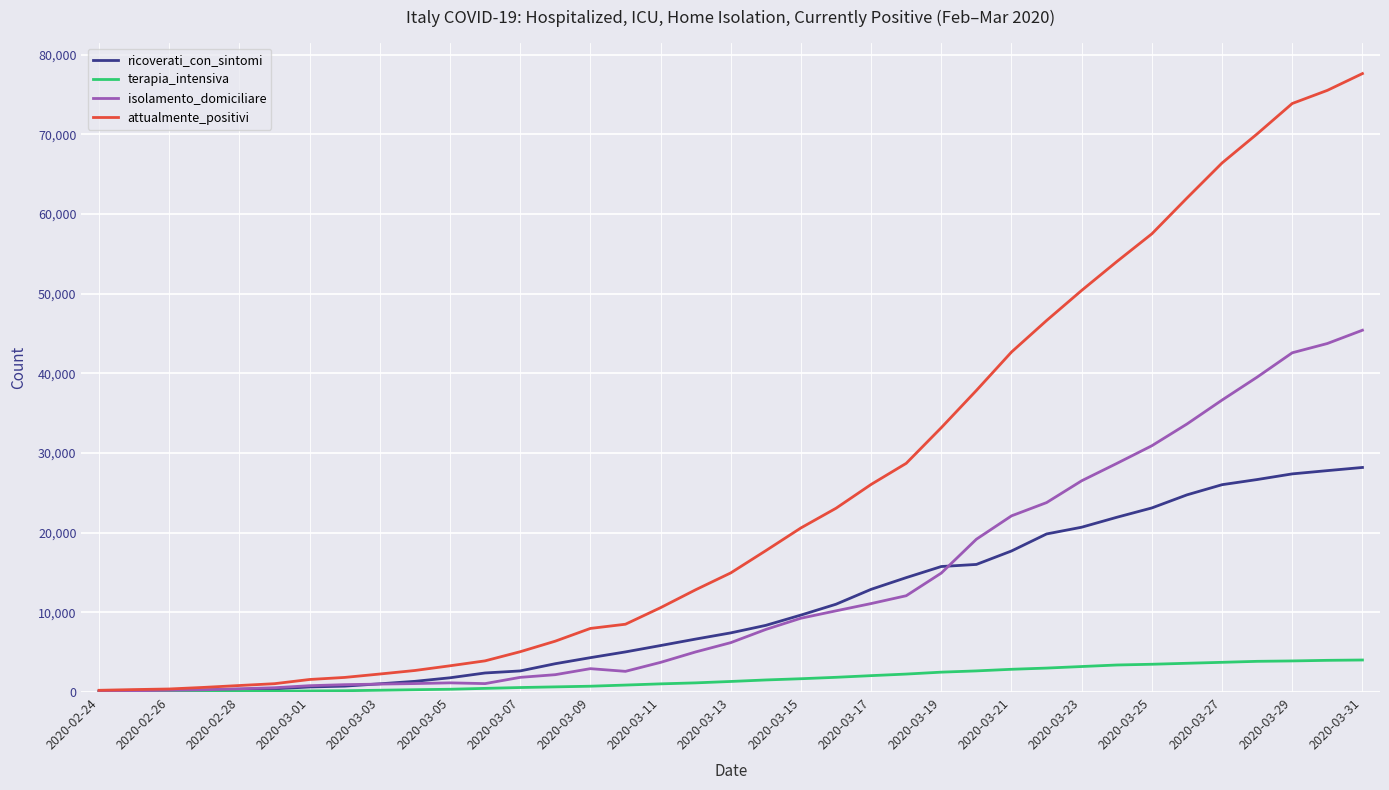

Which series has the widest spread of values?

attualmente_positivi